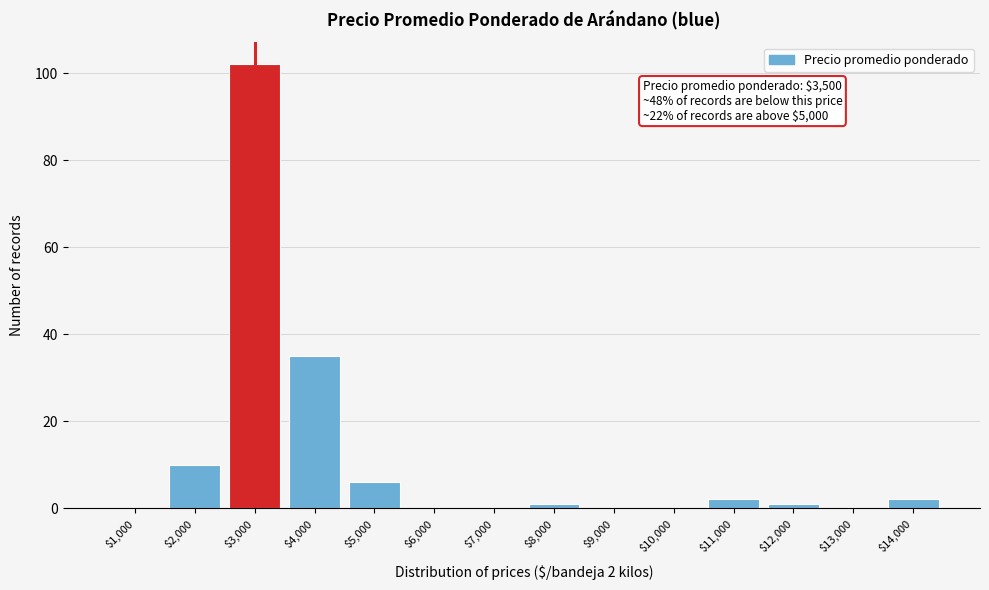

The value at $10,000 is 0. True or false?

True